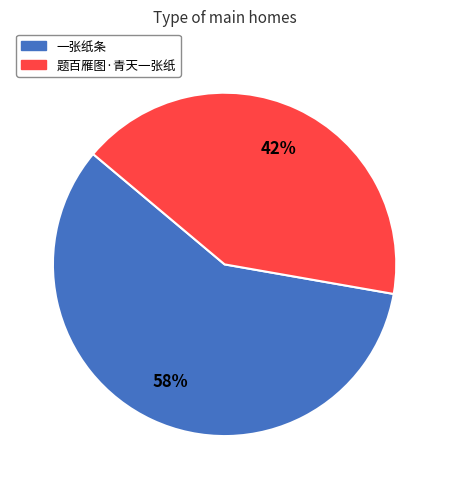

Combined, do 题百雁图·青天一张纸 and 一张纸条 account for over 50%?

Yes